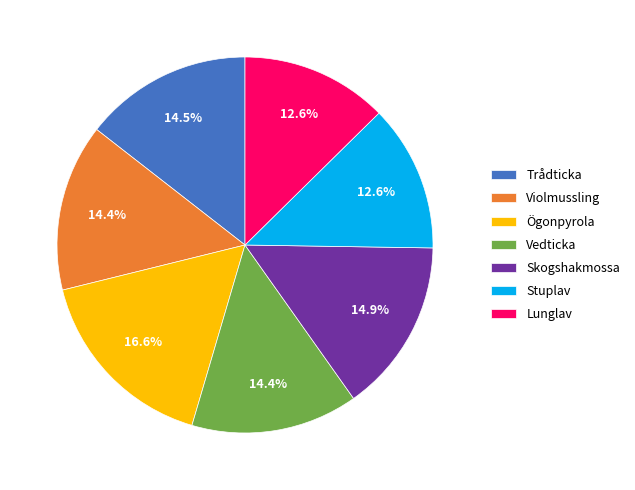

What percentage is the Vedticka slice, to the nearest percent?

14%